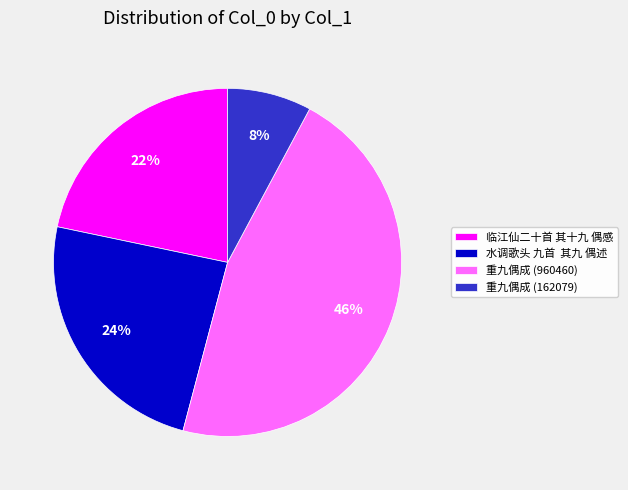

Does any single category account for the majority?

No